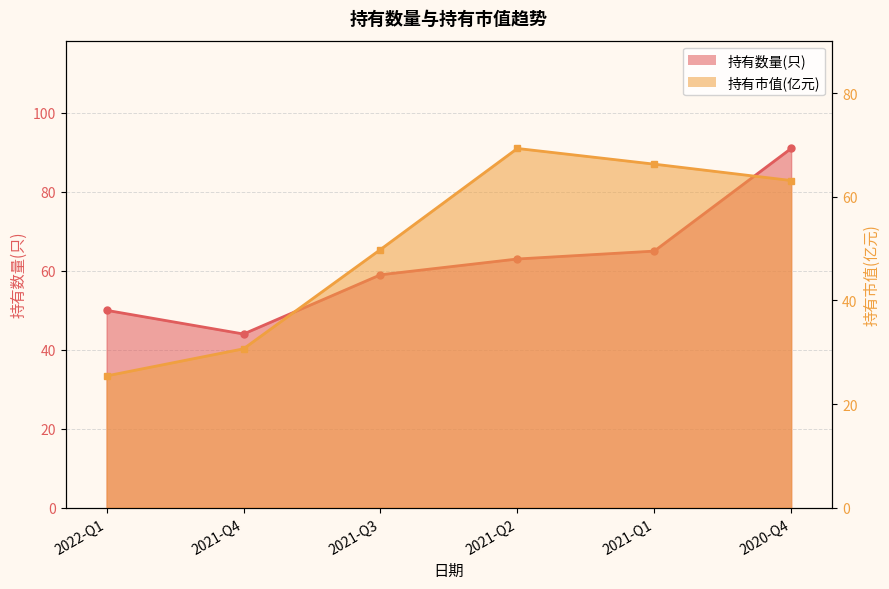

What is the maximum value for 持有市值(亿元)?

69.3